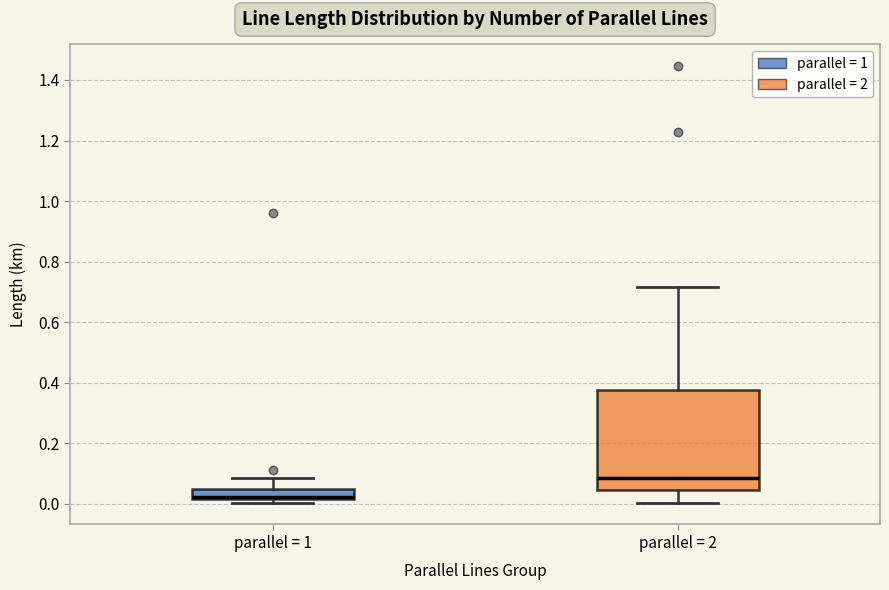

Reading left to right, read every box against the y-axis: the position of its median line, the range the box covers, and the ends of its whiskers. The values are not printed on the chart, so give them approximately, as read against the axis.

parallel = 1: median 0.02 (just above the box's lower edge), box 0.02 to 0.04, whiskers 0.00 to 0.08
parallel = 2: median 0.08, box 0.04 to 0.38, whiskers 0.00 to 0.72